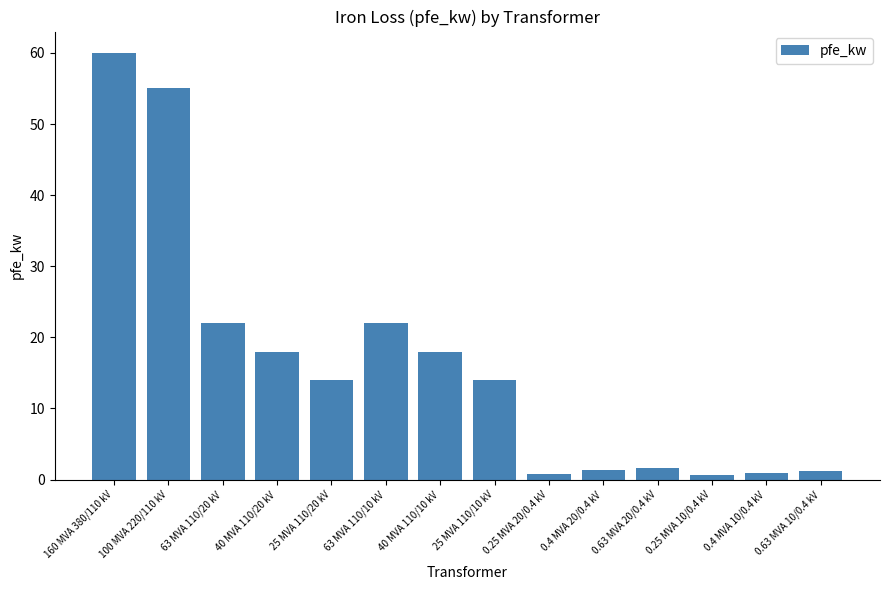

Where does the data first go above 14?

160 MVA 380/110 kV